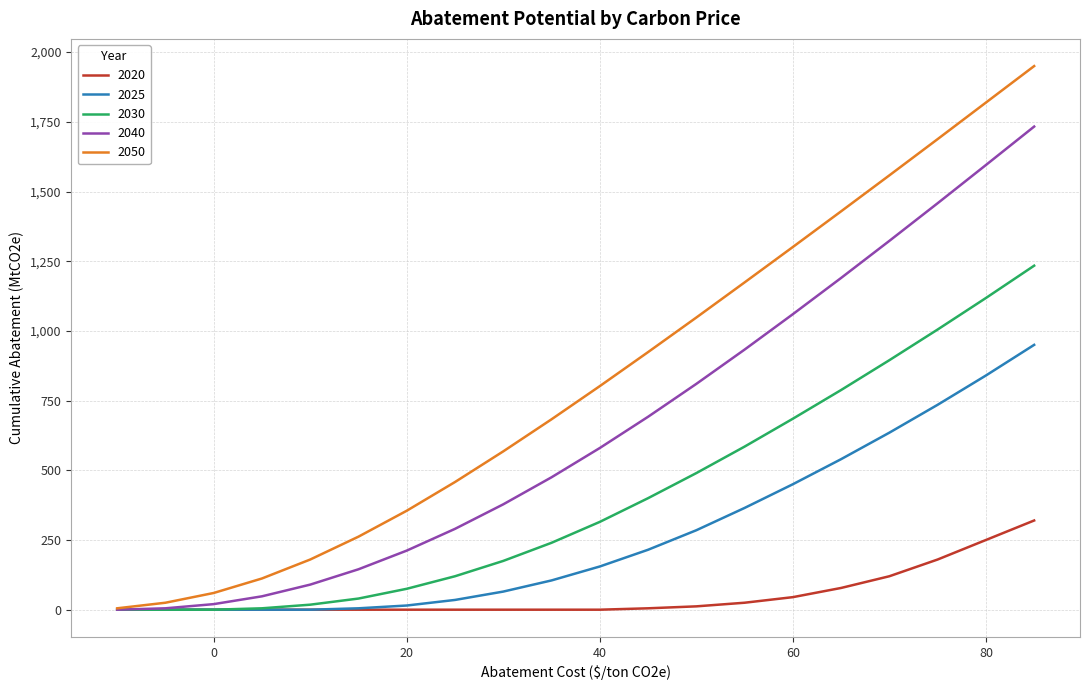

List the series in order of their overall mean, lowest first.

2020, 2025, 2030, 2040, 2050